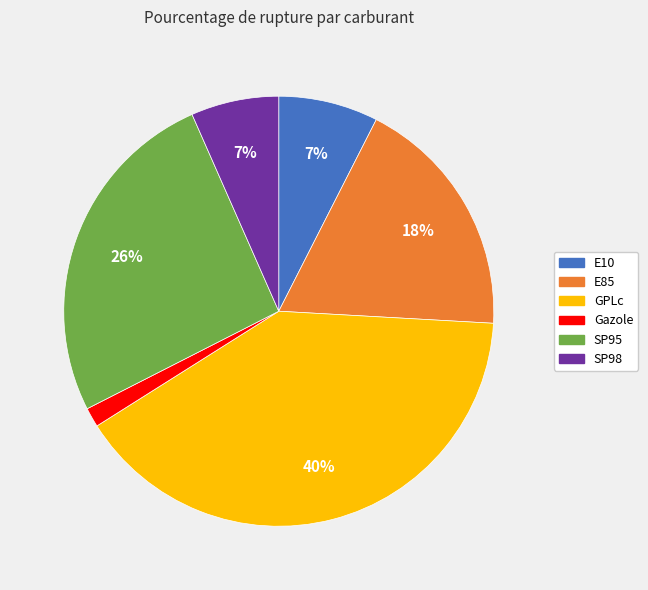

Does any single category account for the majority?

No